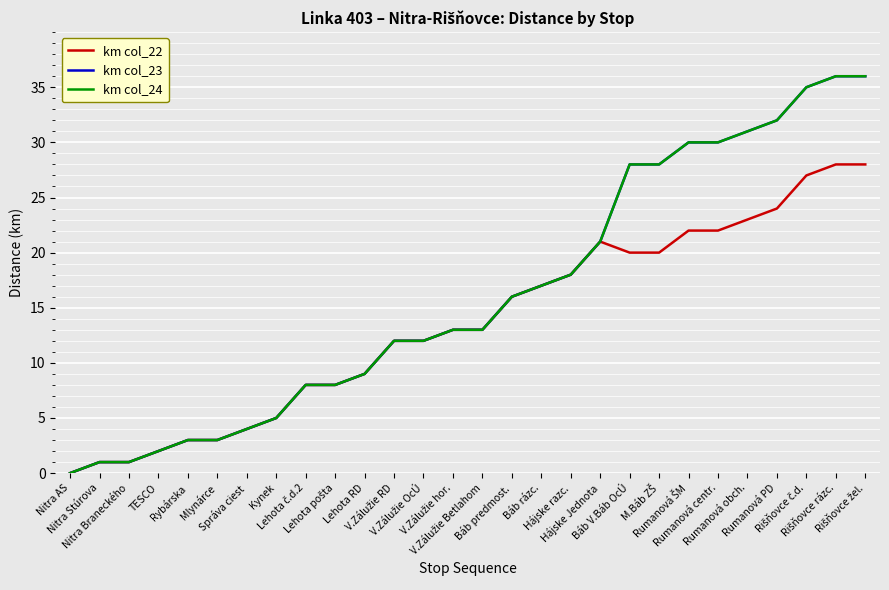

Where does the km col_23 series first go above 13?

Báb predmost.